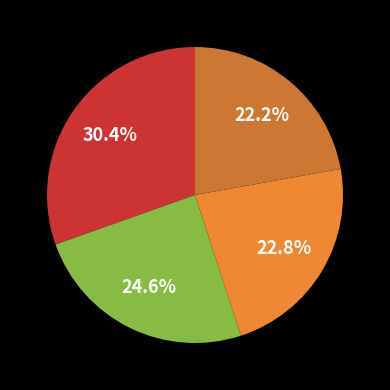

To the nearest percent, what is the average slice percentage?

25%